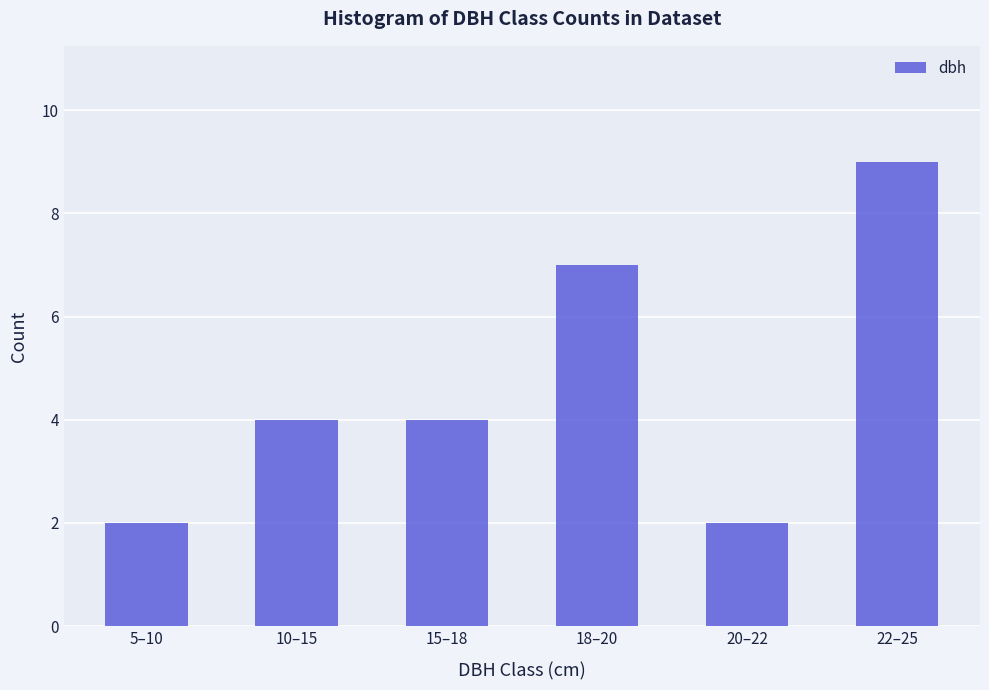

The chart shows a value of 4 at 10–15. True or false?

True